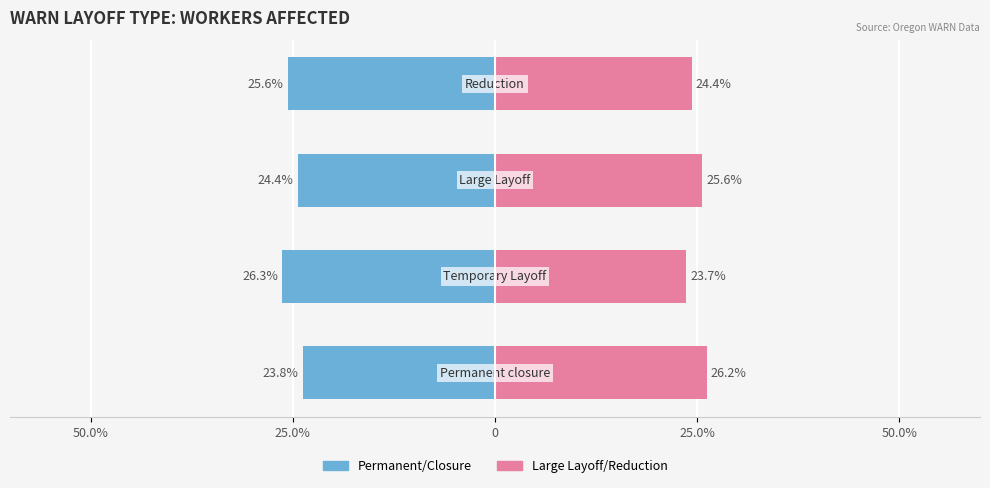

Does the chart contain stacked bars?

No